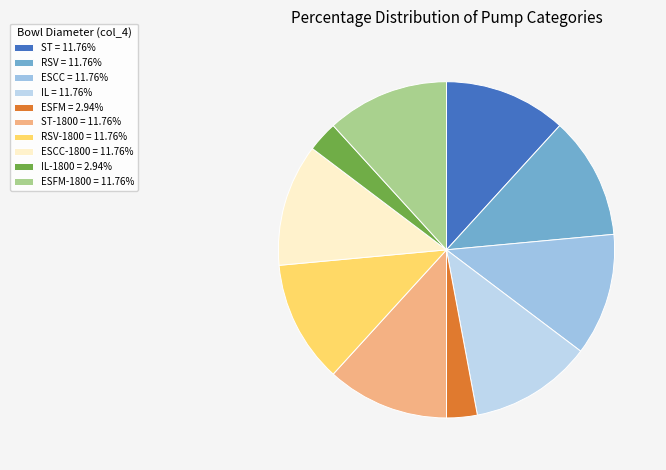

How many slices are in this pie chart?

10